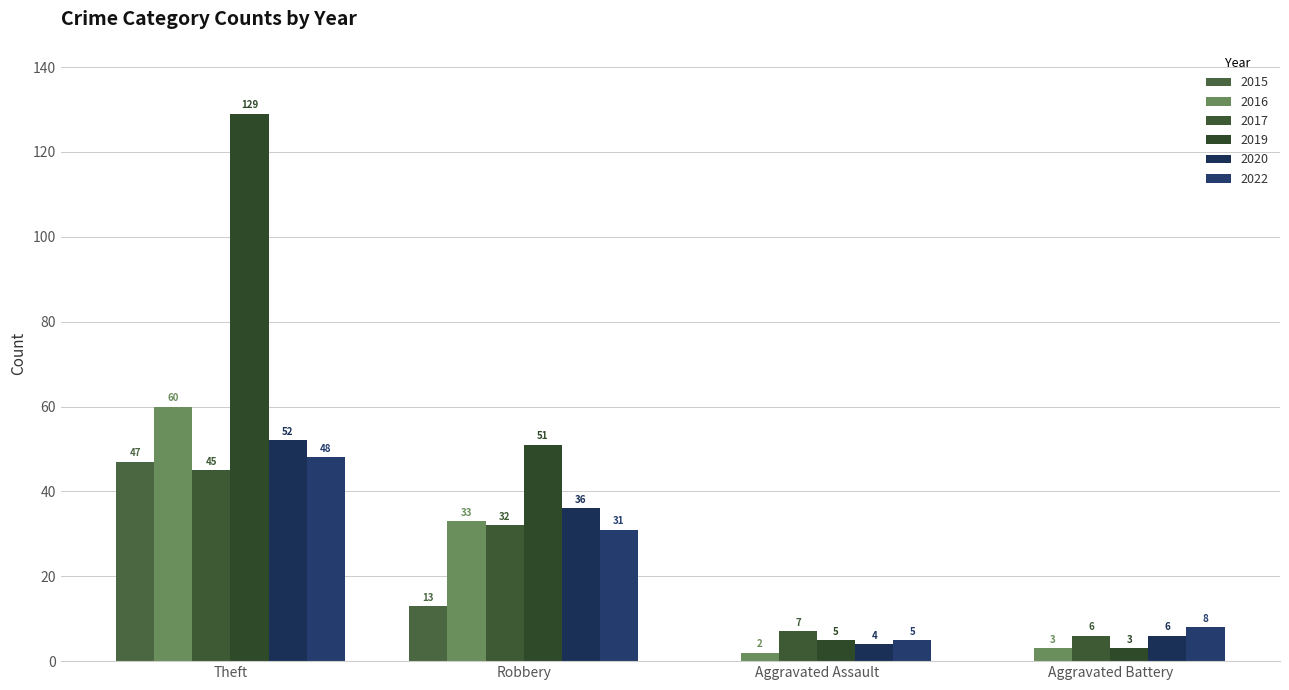

How many categories are shown in the chart?

4